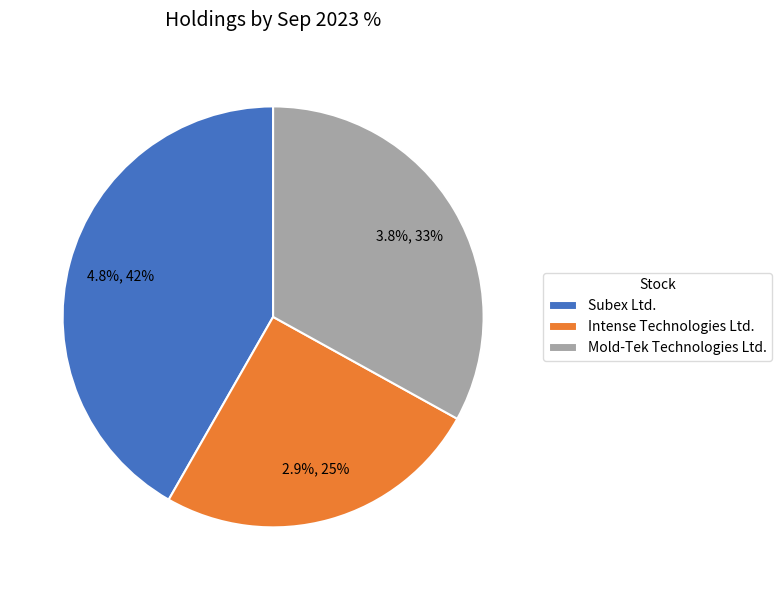

How many slices are in this pie chart?

3